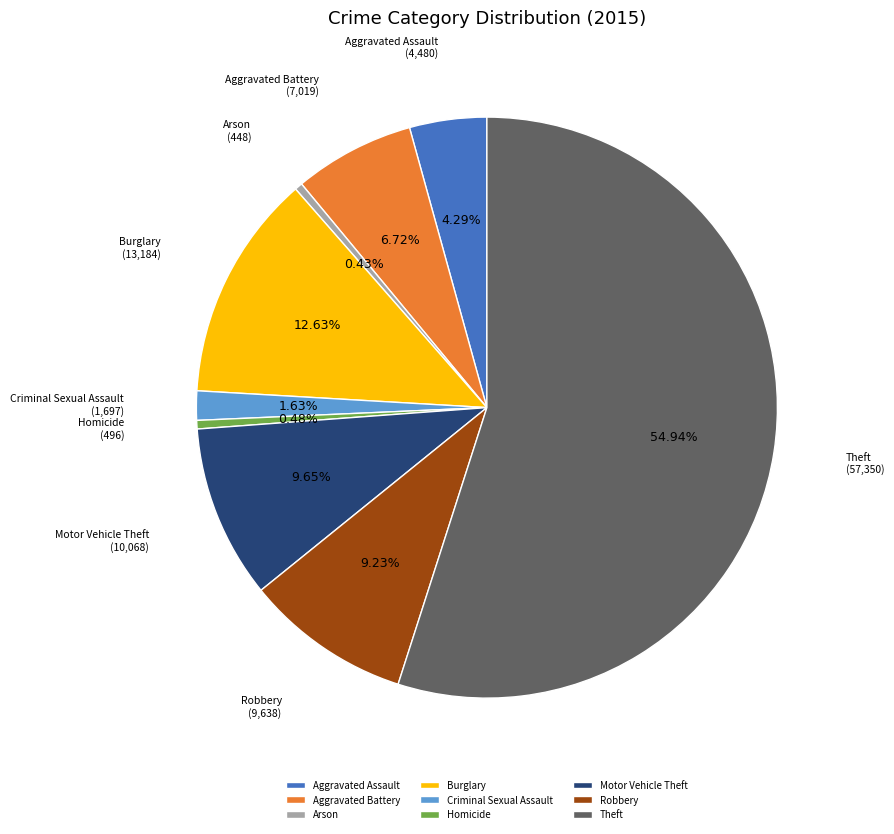

Is the sum of Robbery and Aggravated Battery greater than half?

No